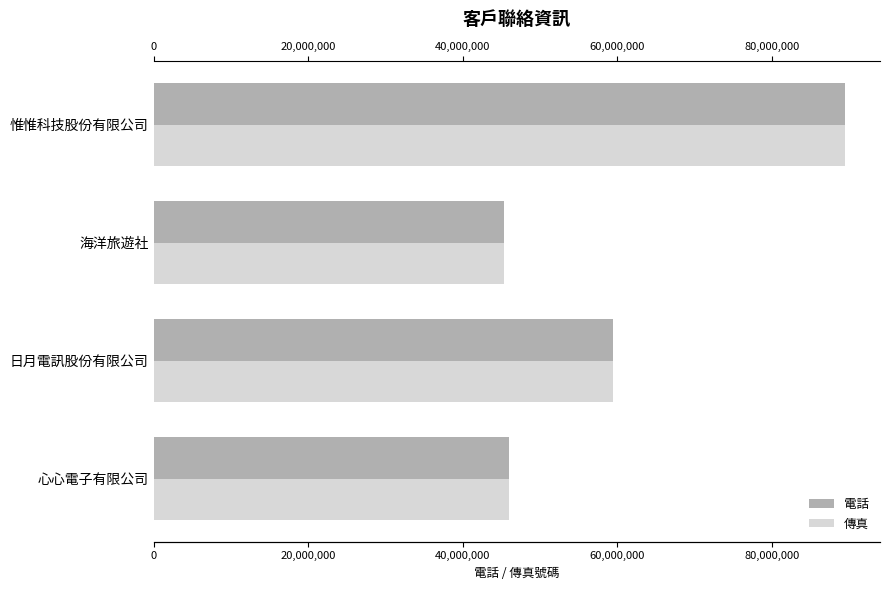

Is it true that 電話 equals 45361258 at 海洋旅遊社?

True